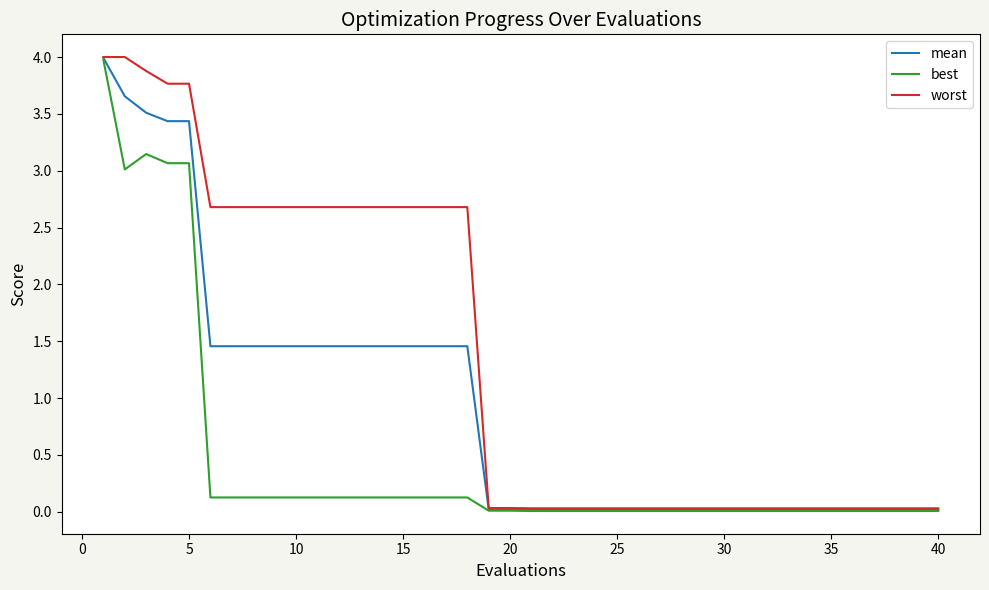

Rank the series by their average value, from lowest to highest.

best, mean, worst